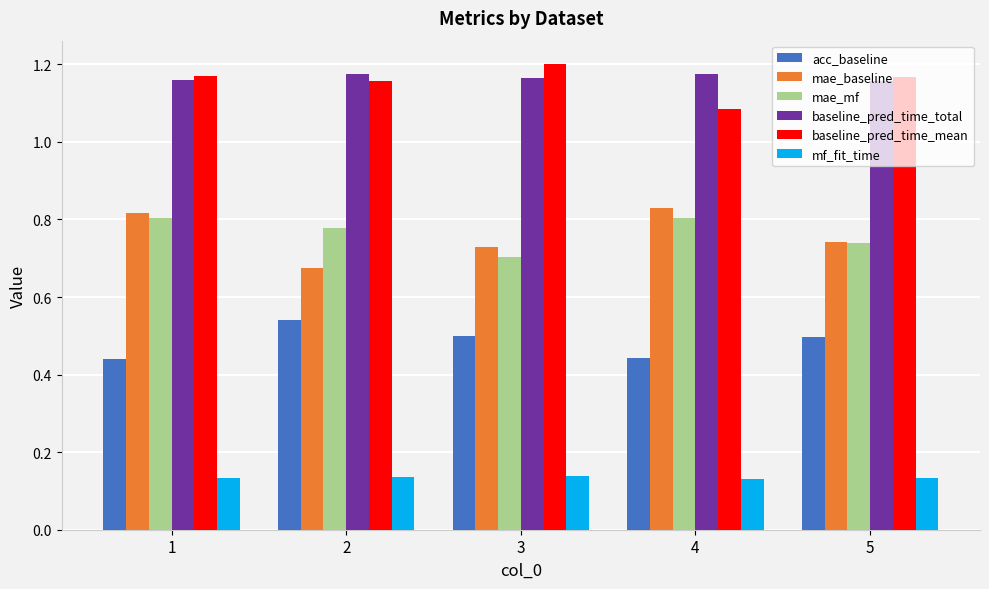

At how many categories does at least one series exceed 0?

5